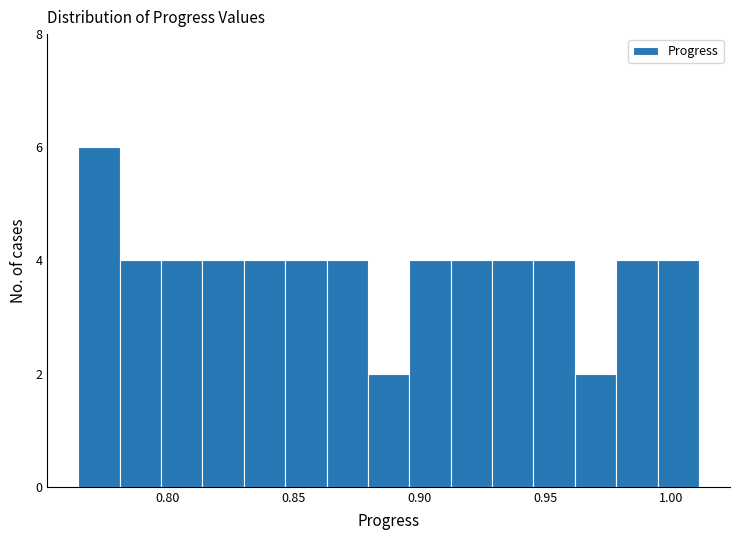

Around what value on the x-axis is the tallest bar? Give the approximate position of its centre, as read against the axis.

0.775